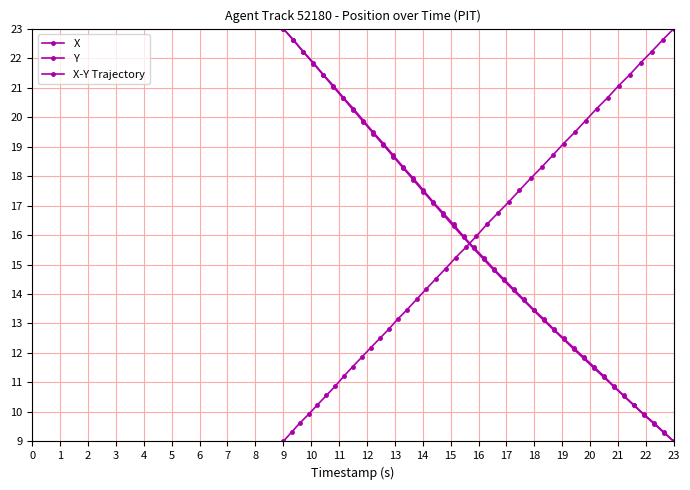

Does the chart have visible grid lines?

Yes